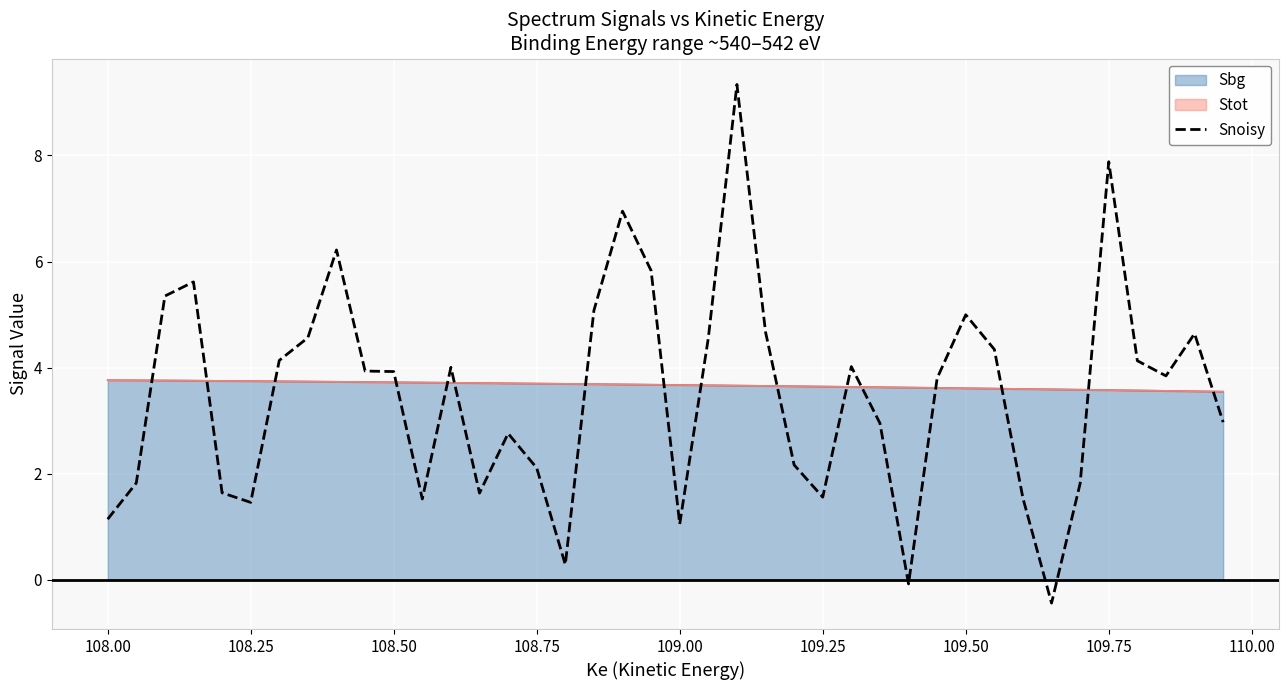

What is the greatest value displayed?

9.3